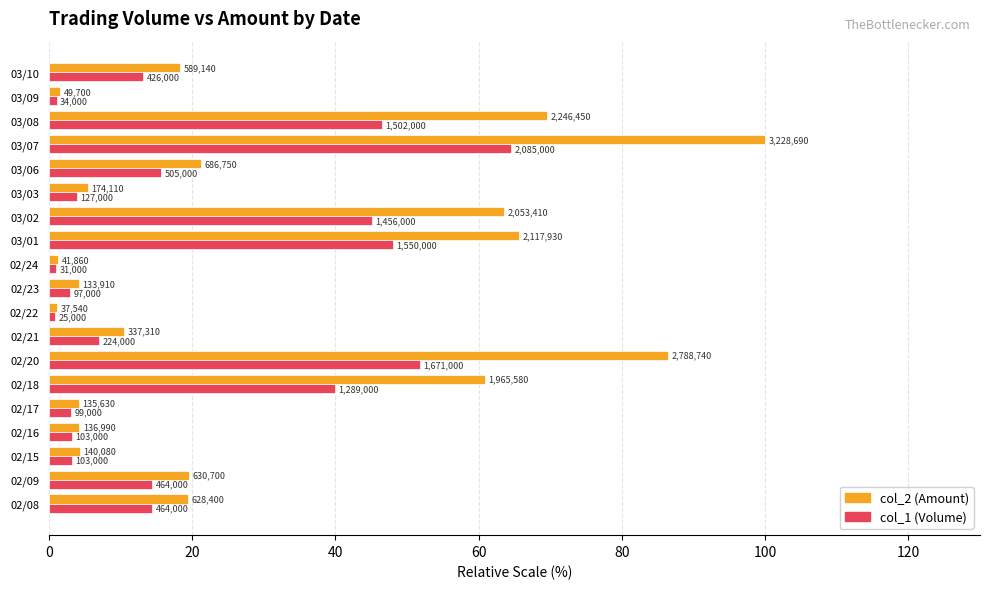

What are all the series names shown in the legend?

col_2 (Amount), col_1 (Volume)